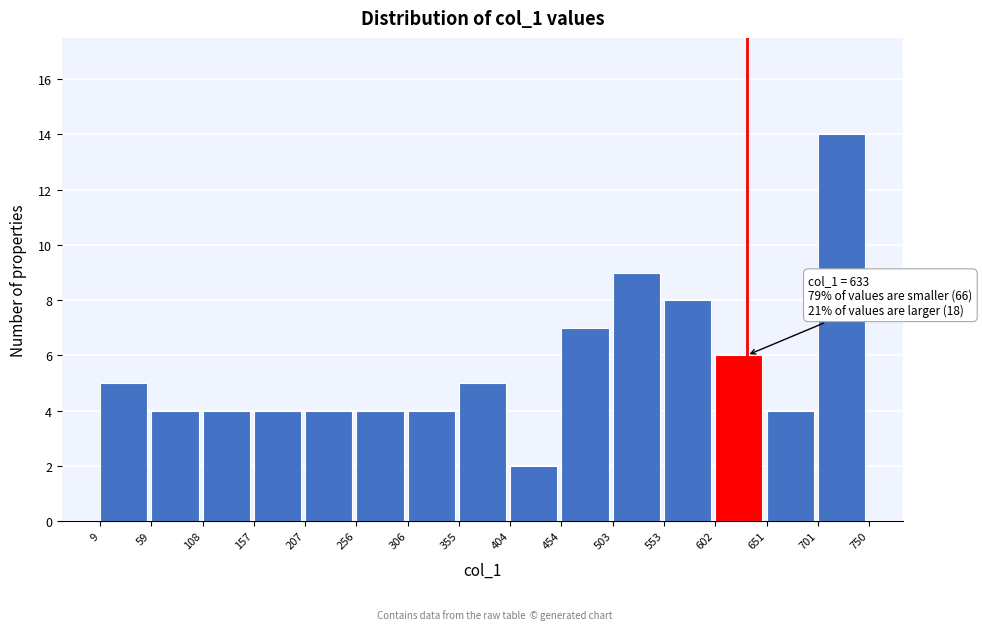

Which range on the x-axis has the tallest bar?

701 to 750